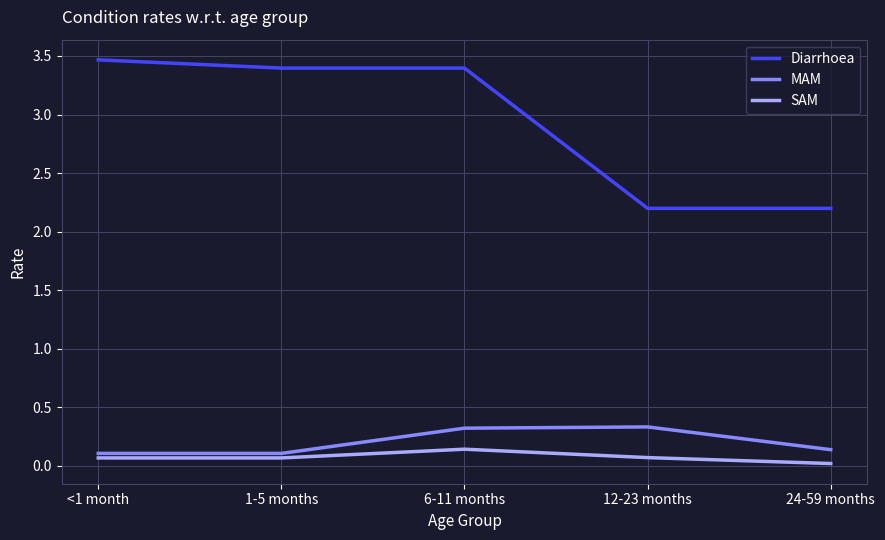

At 12-23 months, list the series in order from smallest to largest.

SAM, MAM, Diarrhoea